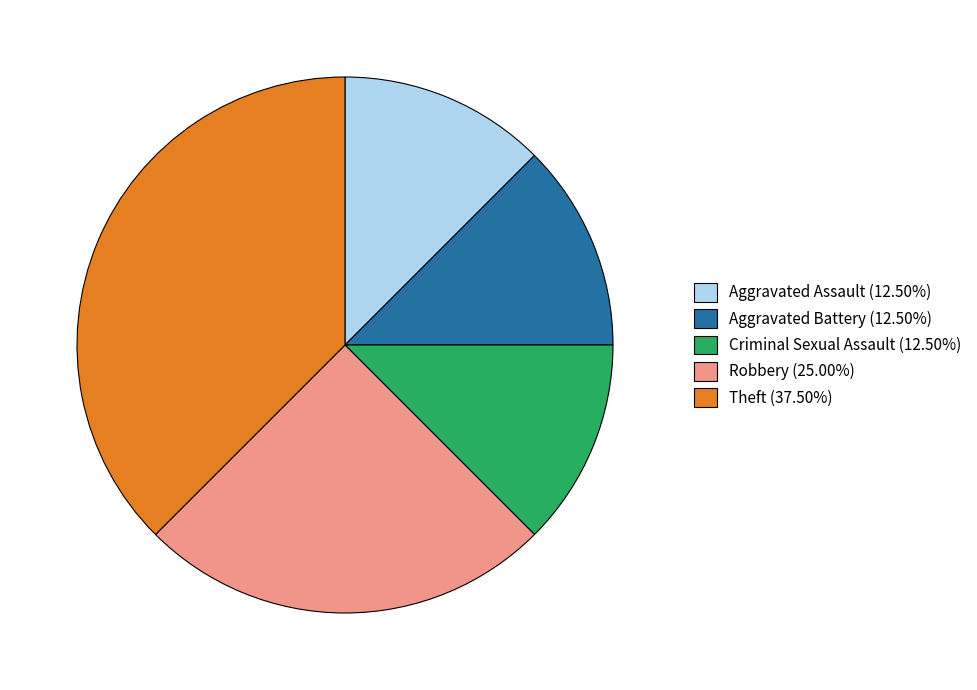

Approximately how many times larger is the value at Robbery (25.00%) compared to Aggravated Assault (12.50%)?

2.0